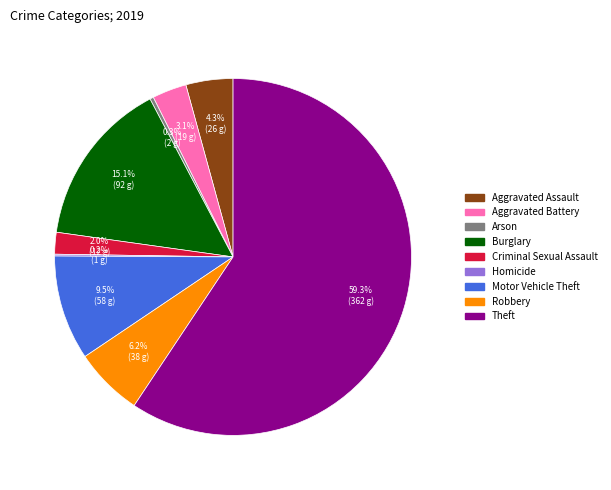

What percentage do Aggravated Battery and Aggravated Assault together represent?

7.4%